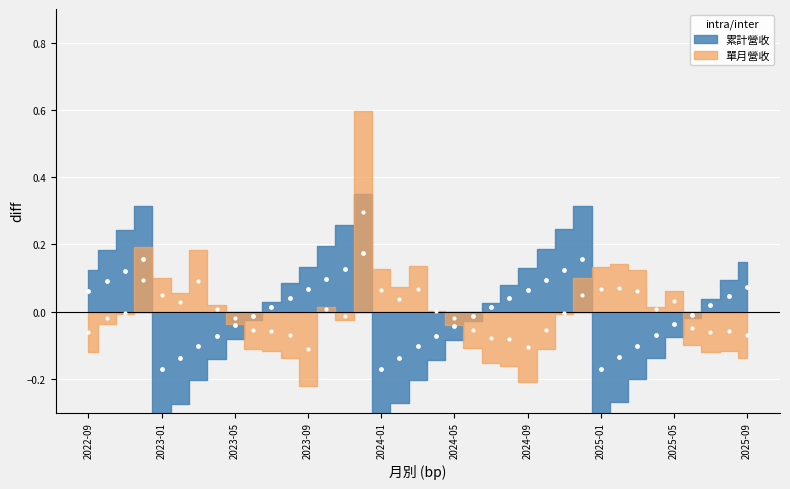

Is the value of 單月營收 at 2023-07 greater than the value of 累計營收 at 2022-11?

No